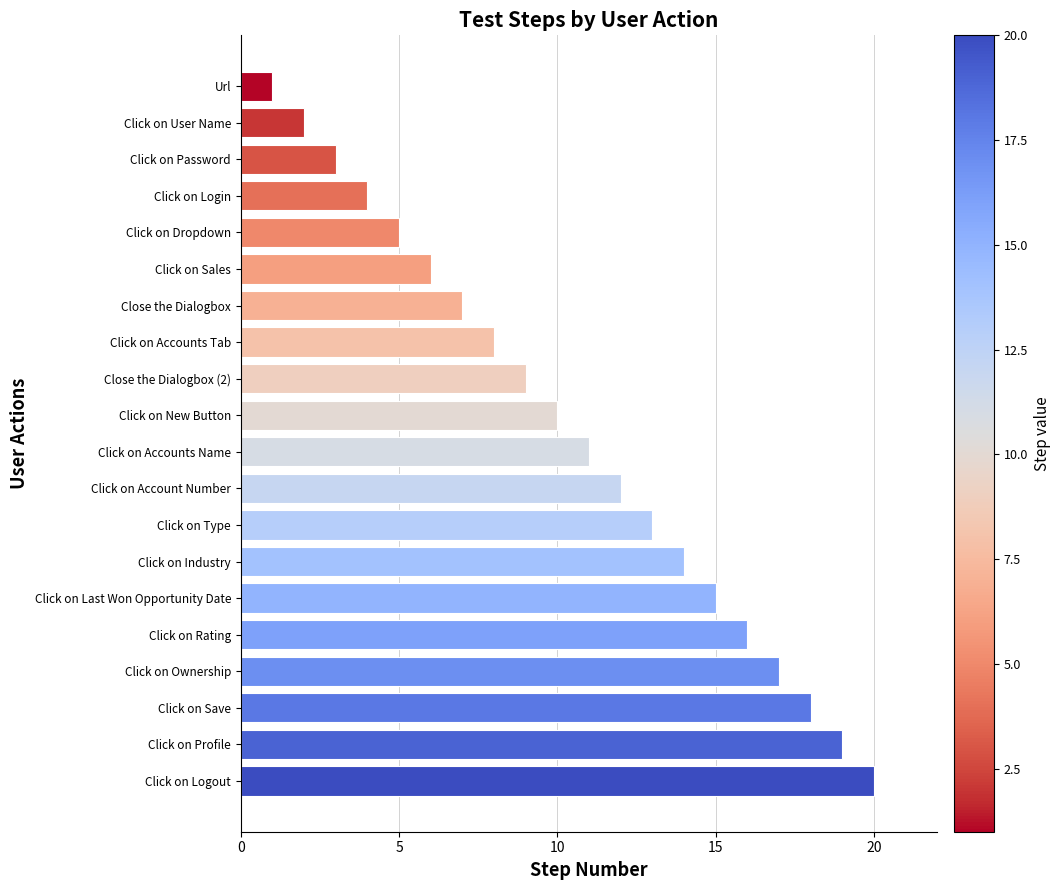

What is the sum of all values?

210